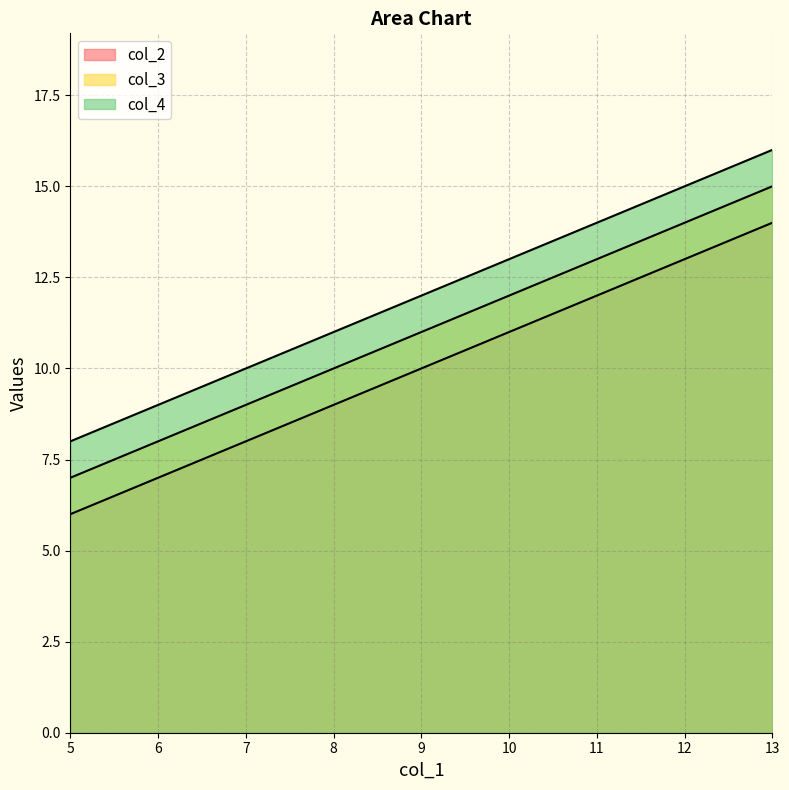

How many lines are shown in the chart?

3